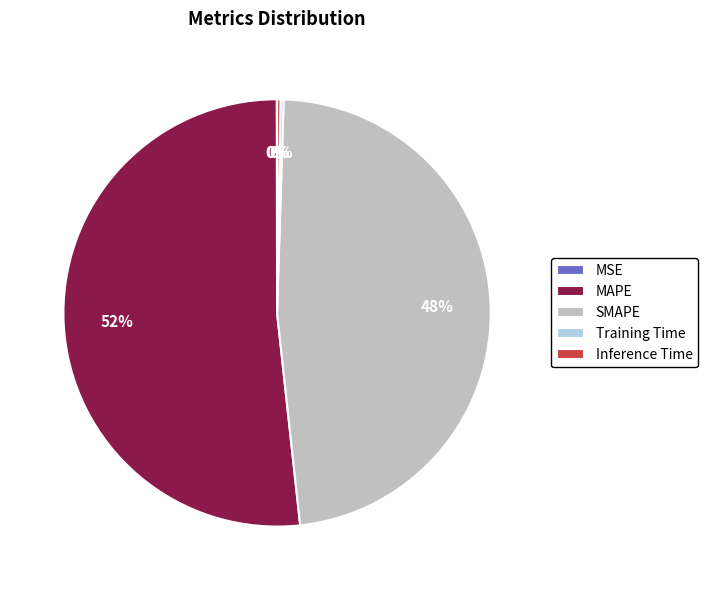

Which category has the biggest portion of the pie?

MAPE